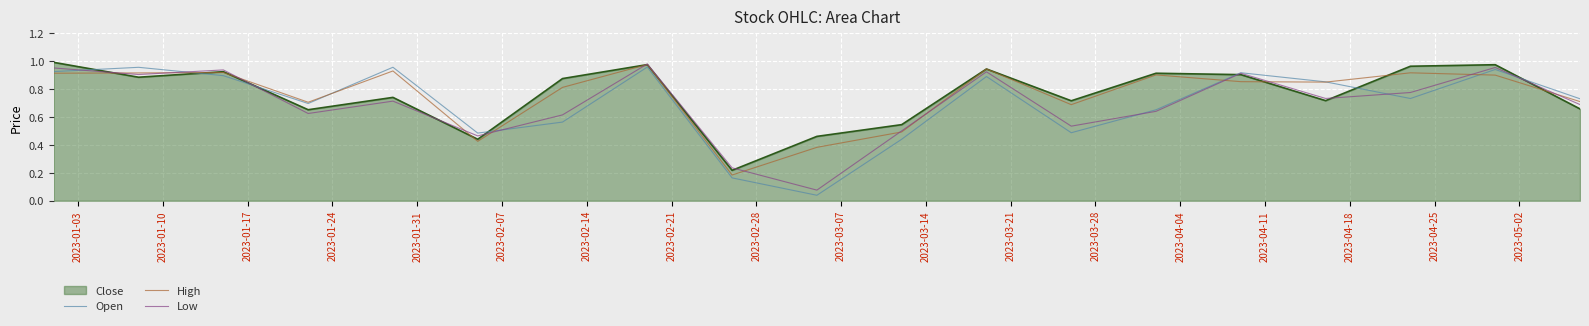

After their last crossing, which series has the higher values: Open or Close?

Open